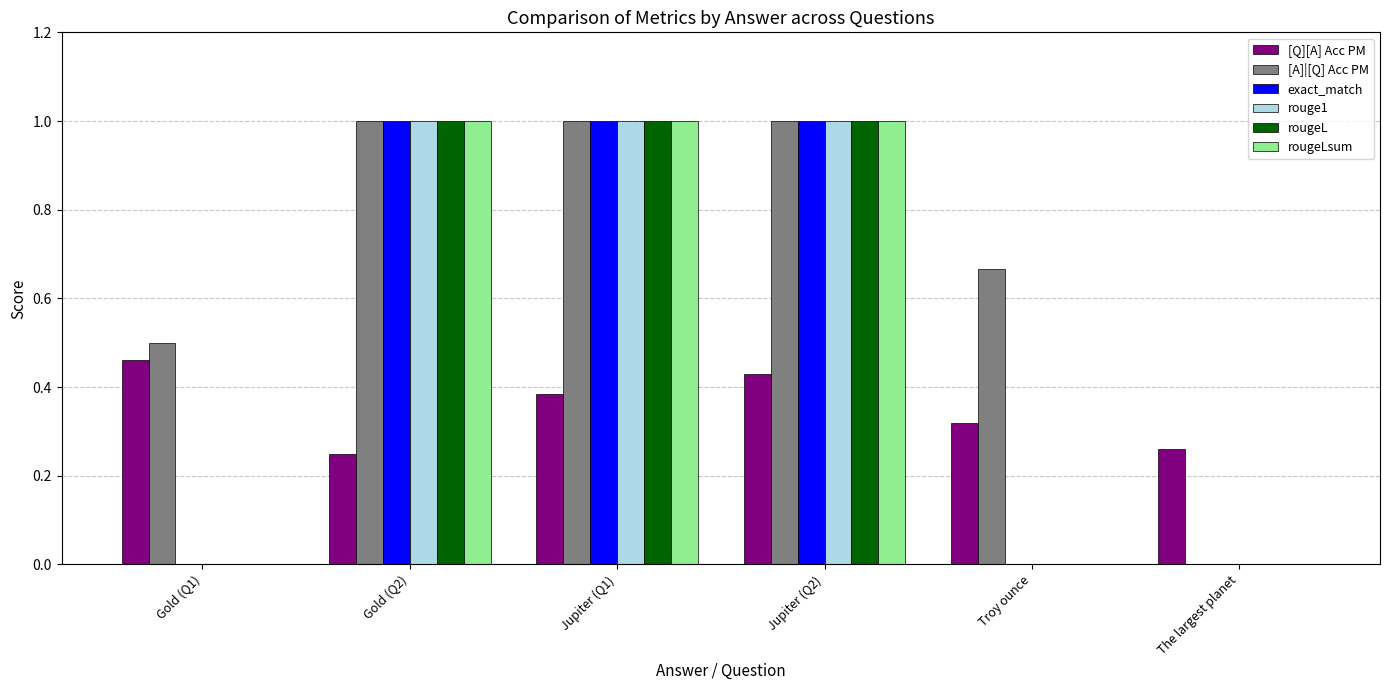

Does the chart contain stacked bars?

No